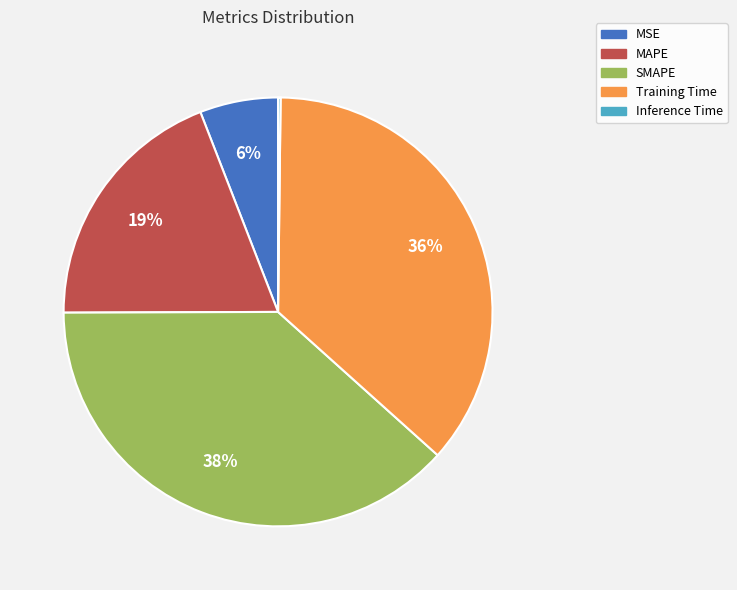

Does any single category account for the majority?

No